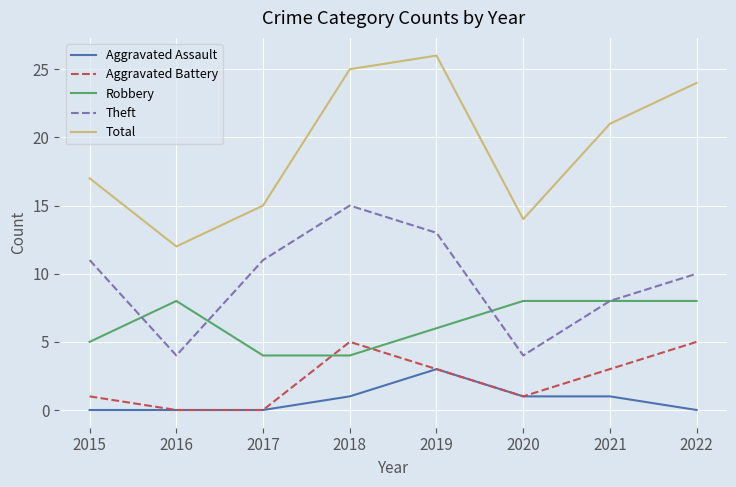

Which series has the largest range (max minus min)?

Total